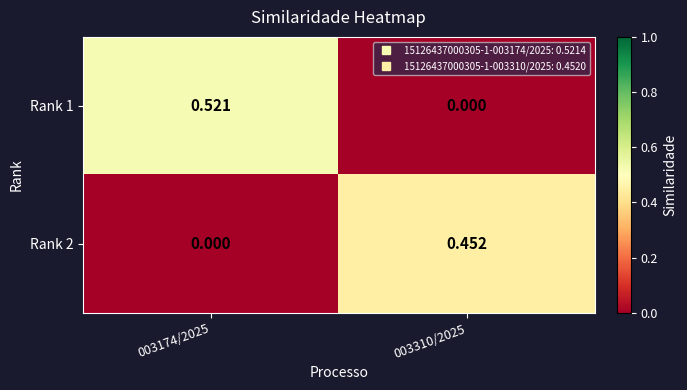

At which category is the sum across all series the highest?

003174/2025